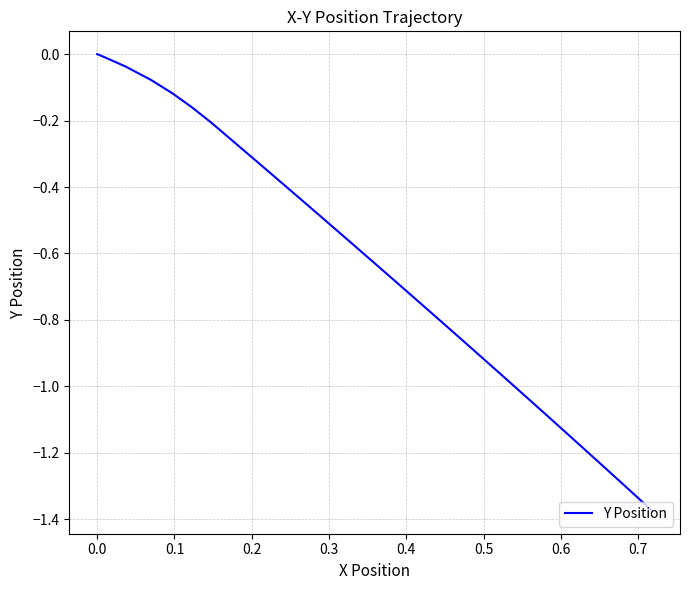

How many lines are shown in the chart?

1